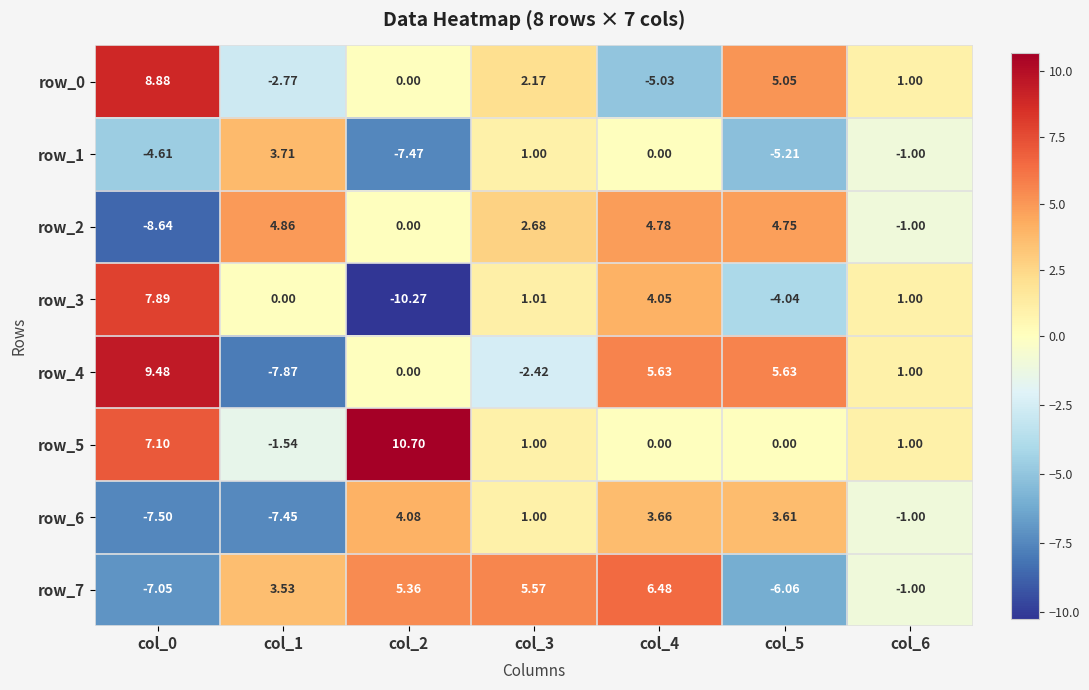

Which series has the largest range (max minus min)?

row_3